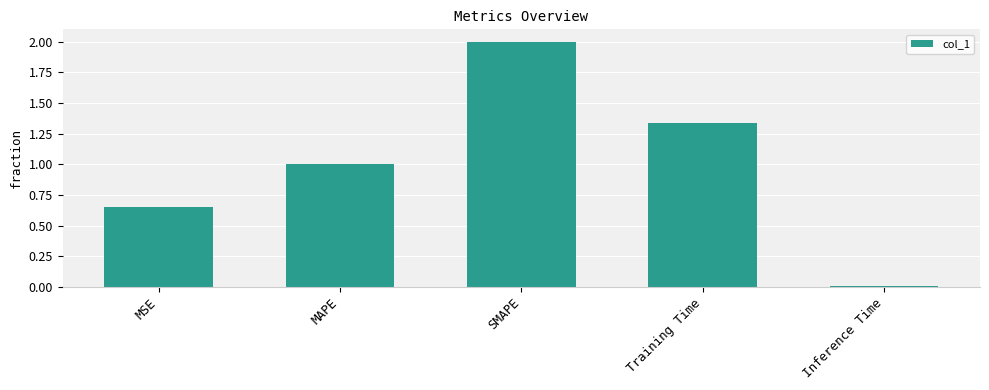

What is the sum of all values?

5.0